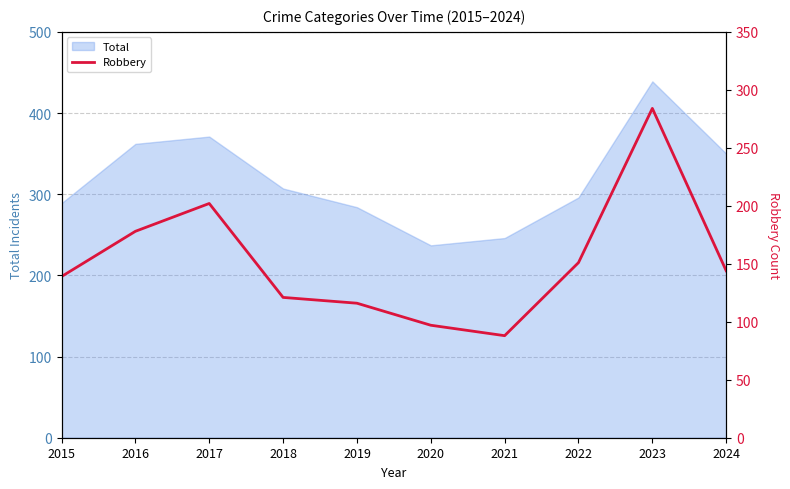

How many lines are shown in the chart?

1